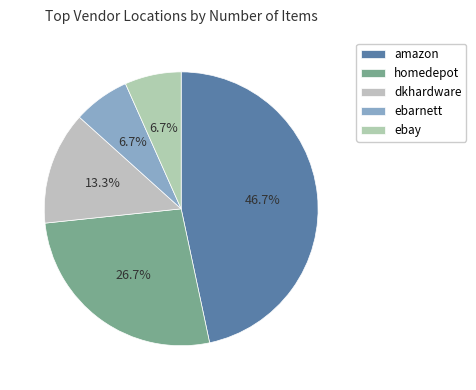

To the nearest percent, what is the average slice percentage?

20%